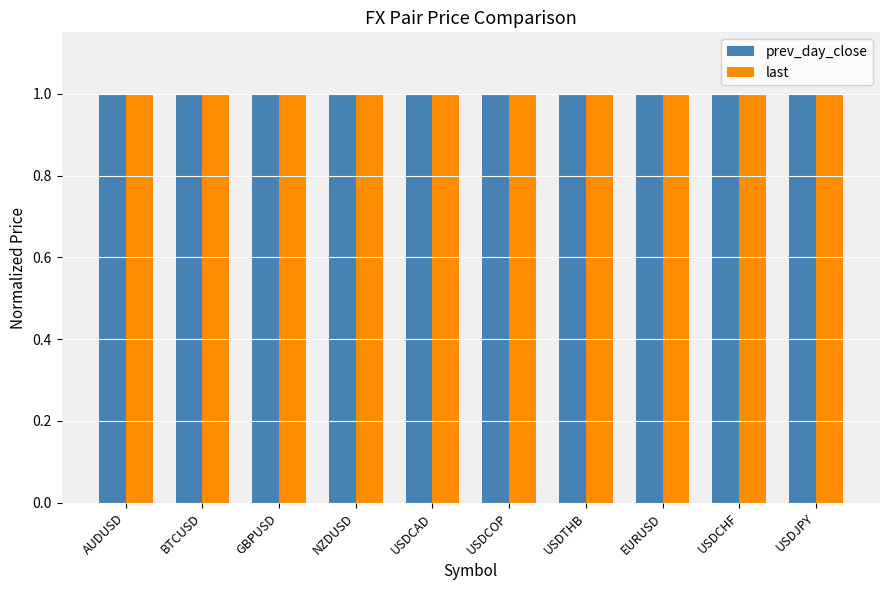

What is the maximum value shown in the chart?

1.0